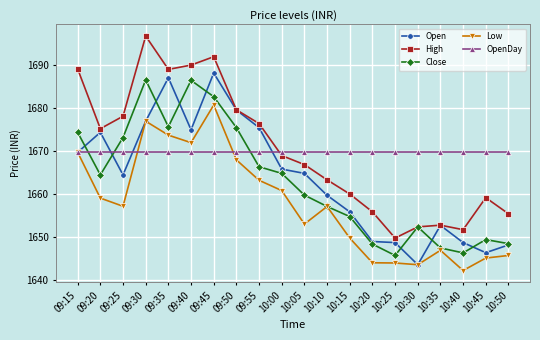

At which category does Low reach its first local valley?

09:25